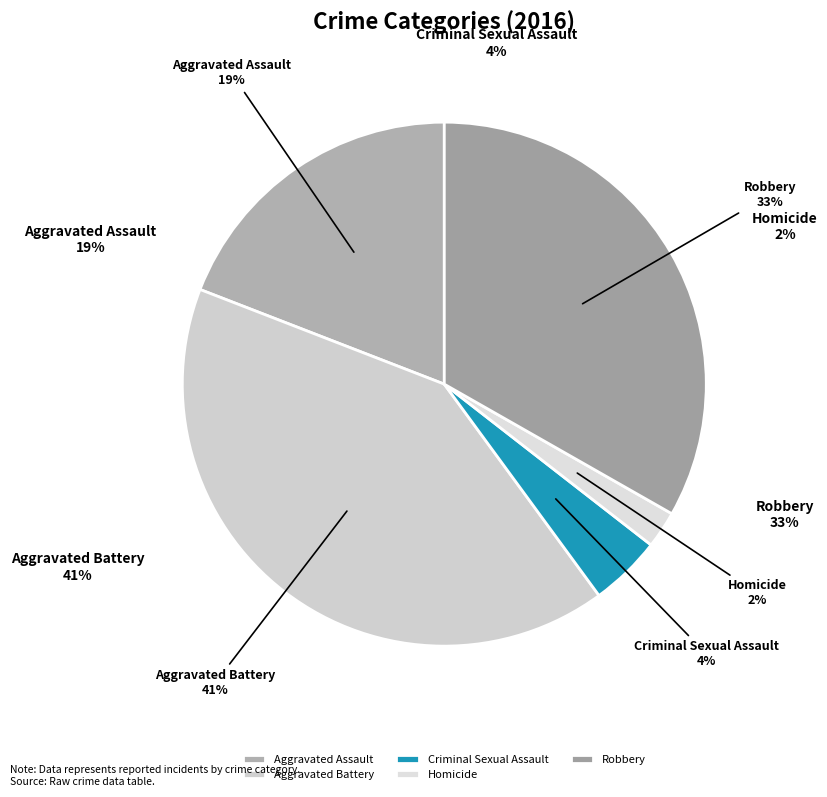

True or false: Aggravated Assault accounts for 19% of the total.

True